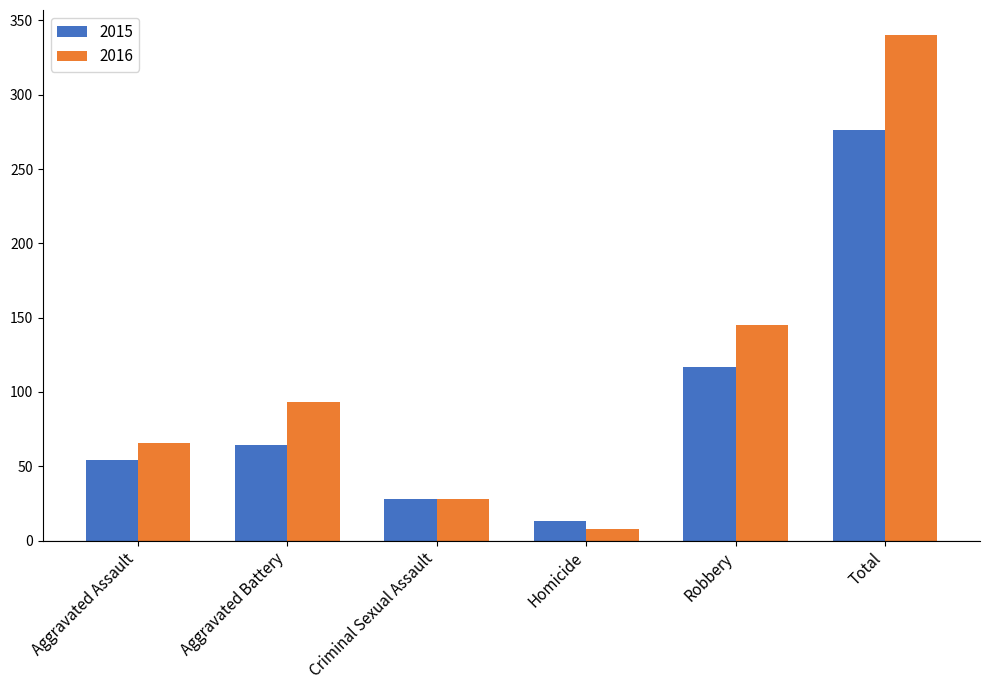

What is the value of the 2016 bar at the 4th from the left?

8